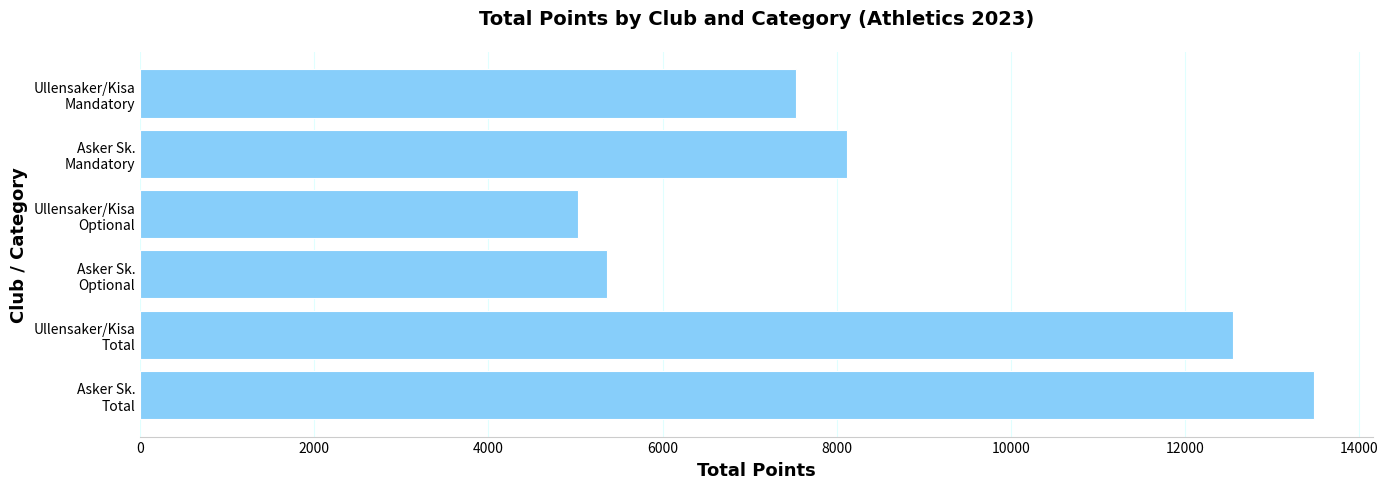

Reading bottom to top, extract all data points from this chart.

13485	12558	5367	5025	8118	7533